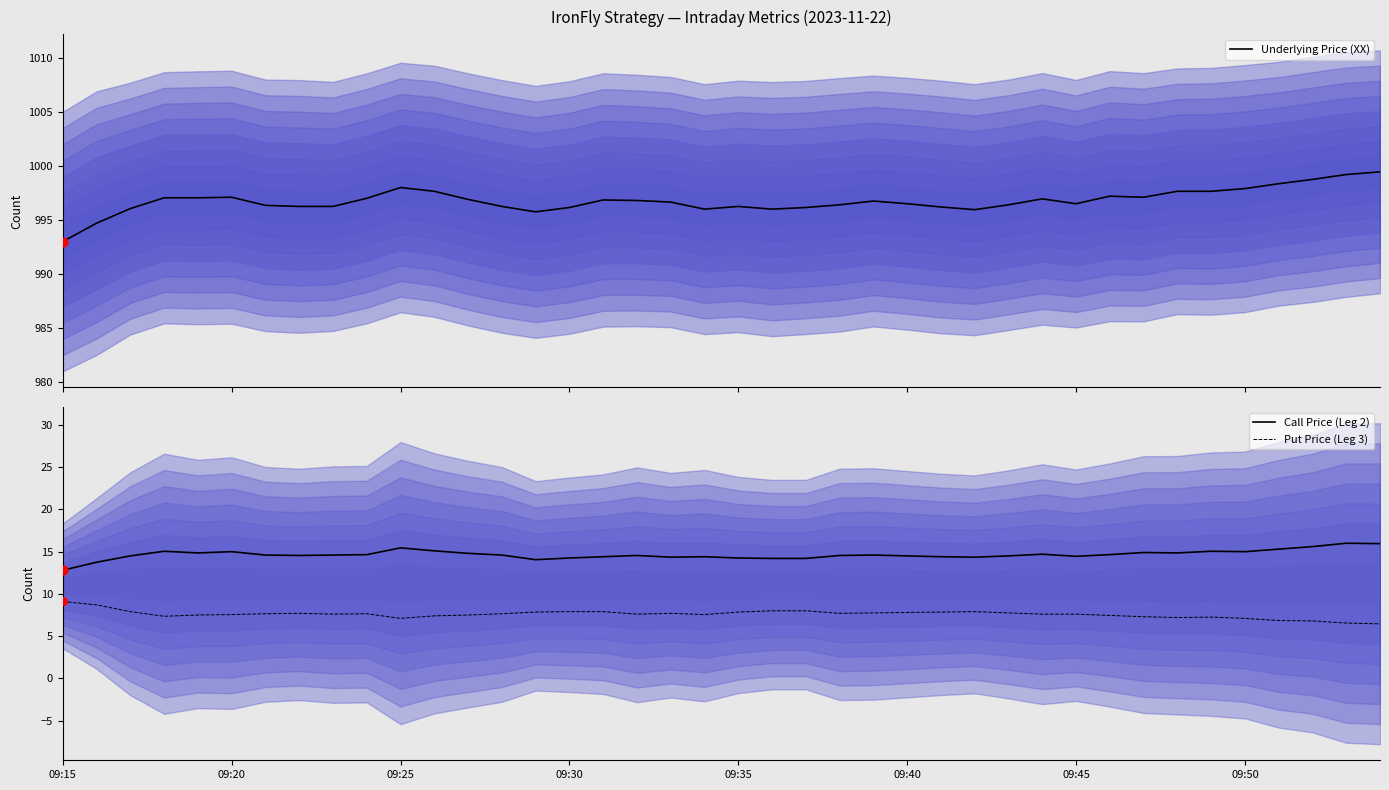

Which series has the largest total across all categories?

Underlying Price (XX)